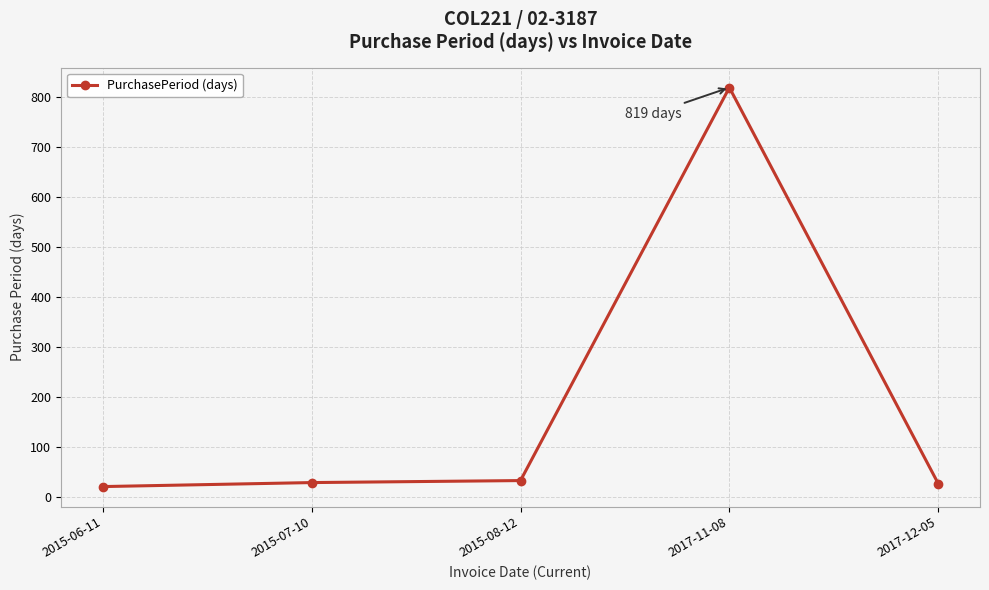

What is the label of the 5th point from the left?

2017-12-05